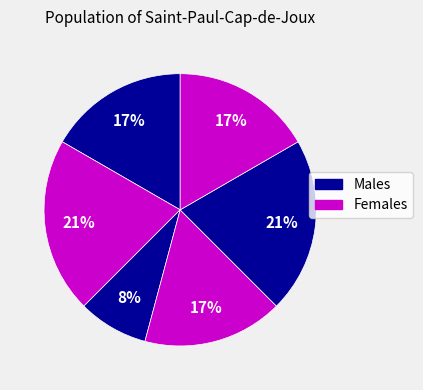

To the nearest percent, what is the difference between the largest and smallest slice percentages?

12%